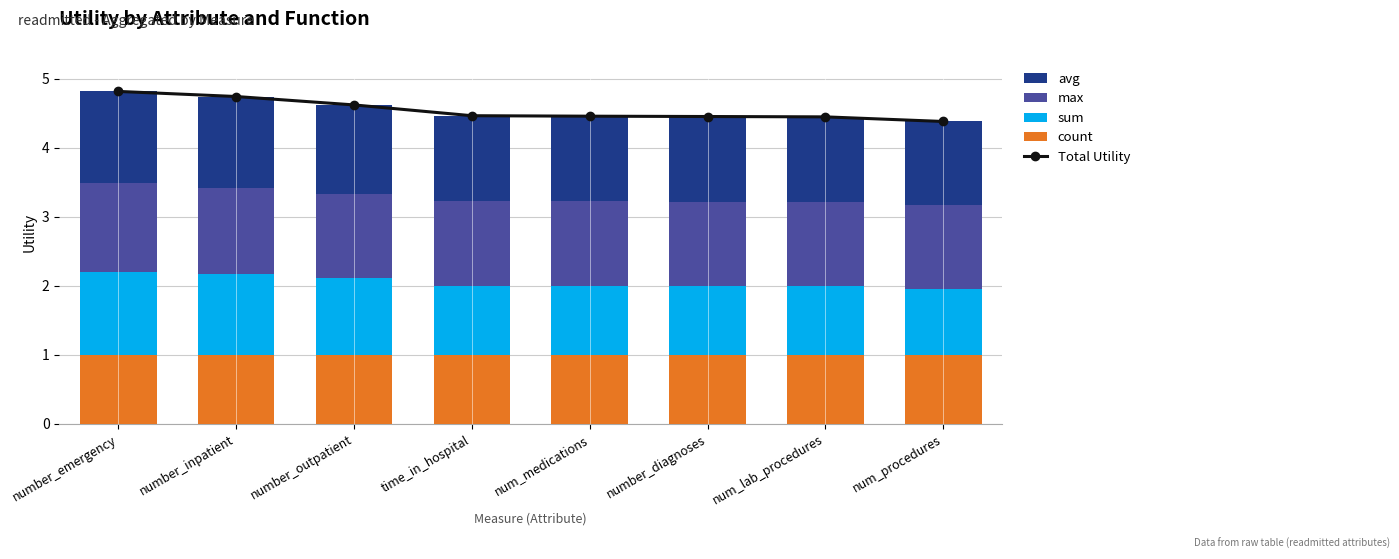

How many data points in sum are less than 1?

1